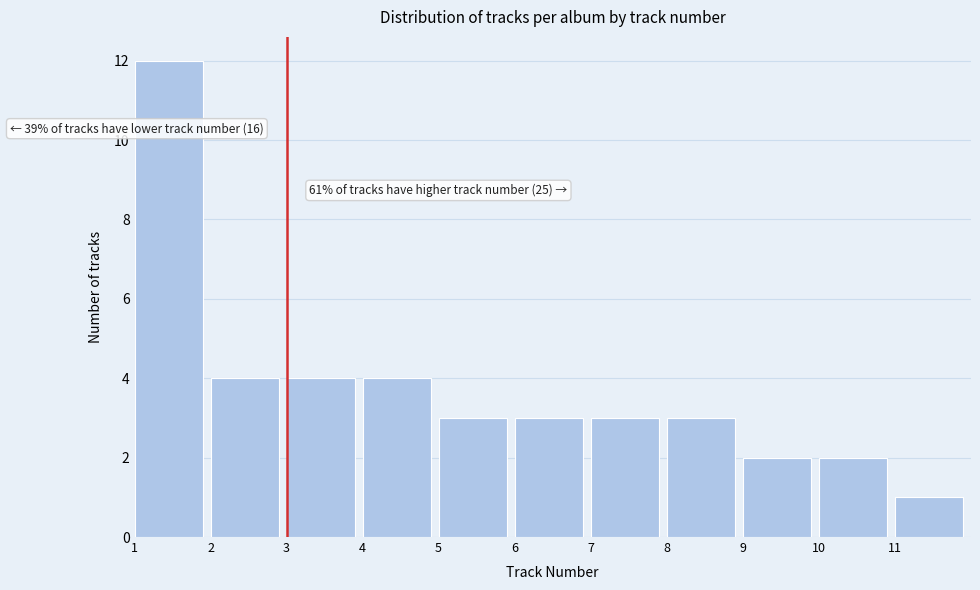

Which range on the x-axis has the tallest bar?

1 to 2